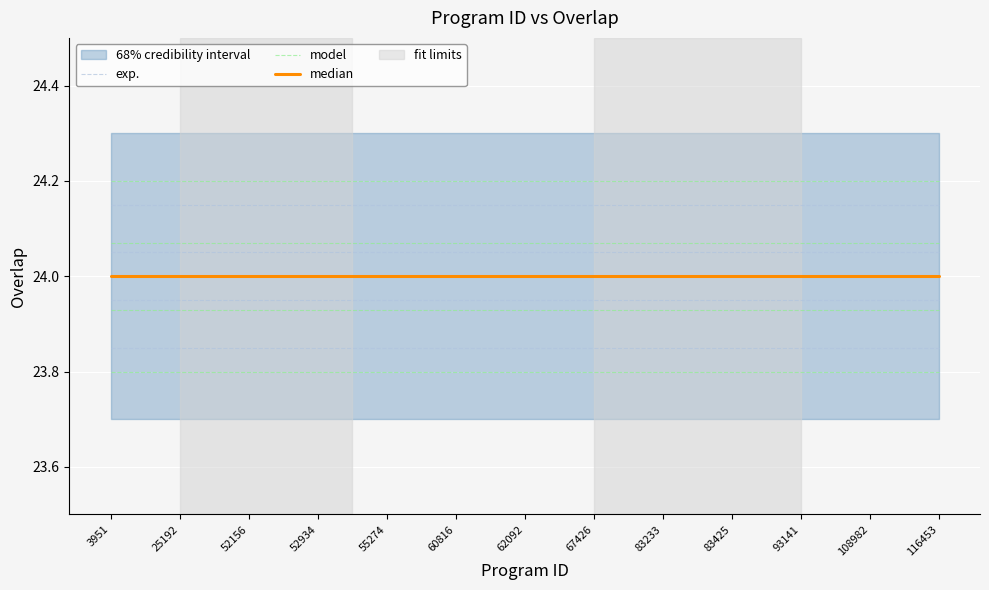

True or false: model and exp. cross at least once.

False